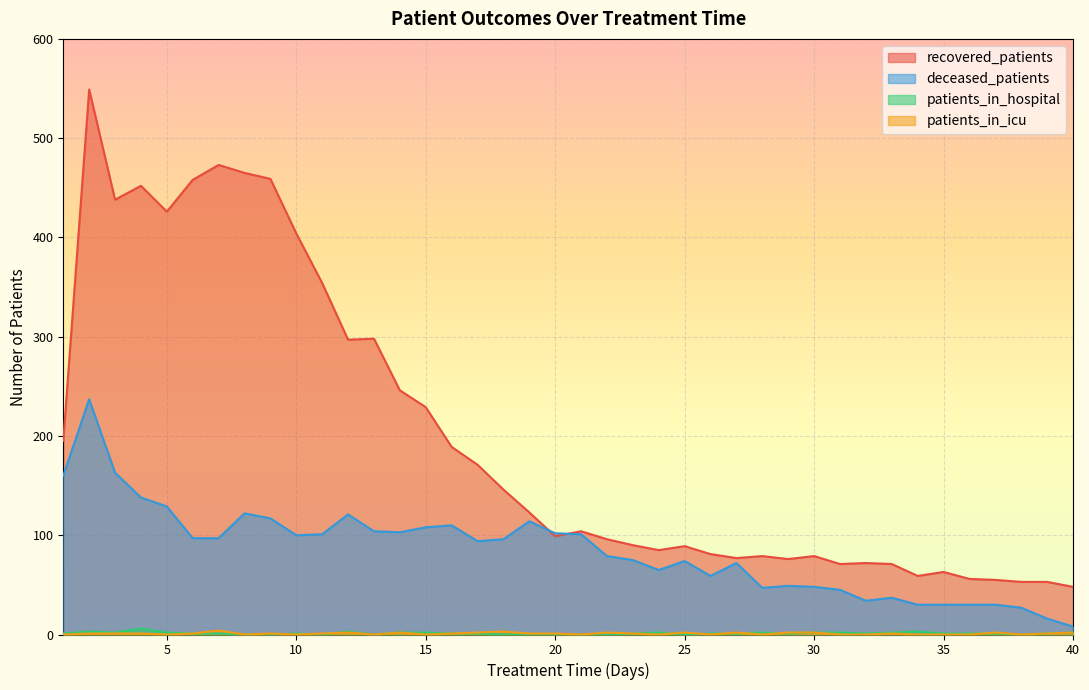

True or false: patients_in_hospital has more than 1 points higher than both neighbors.

True